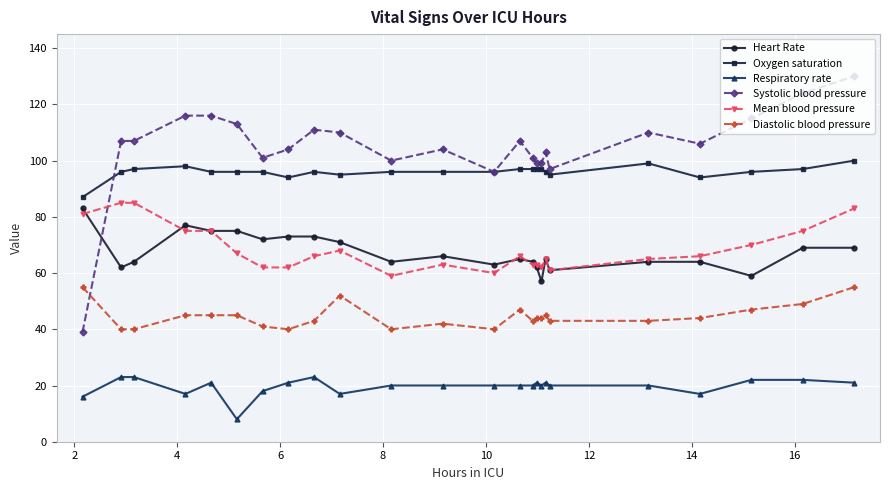

True or false: Systolic blood pressure and Heart Rate intersect in this chart.

True